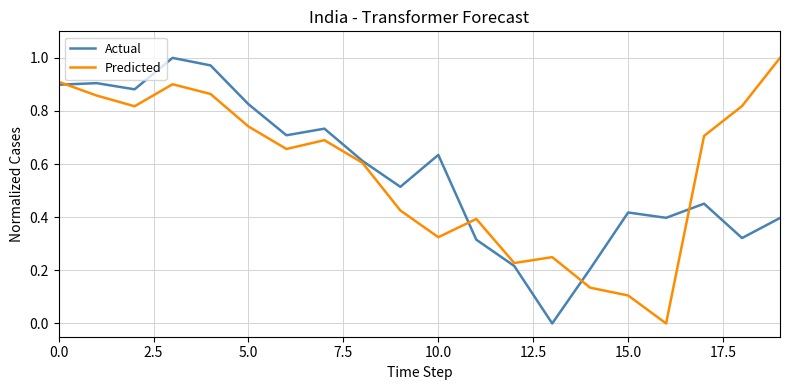

True or false: Predicted and Actual intersect in this chart.

True